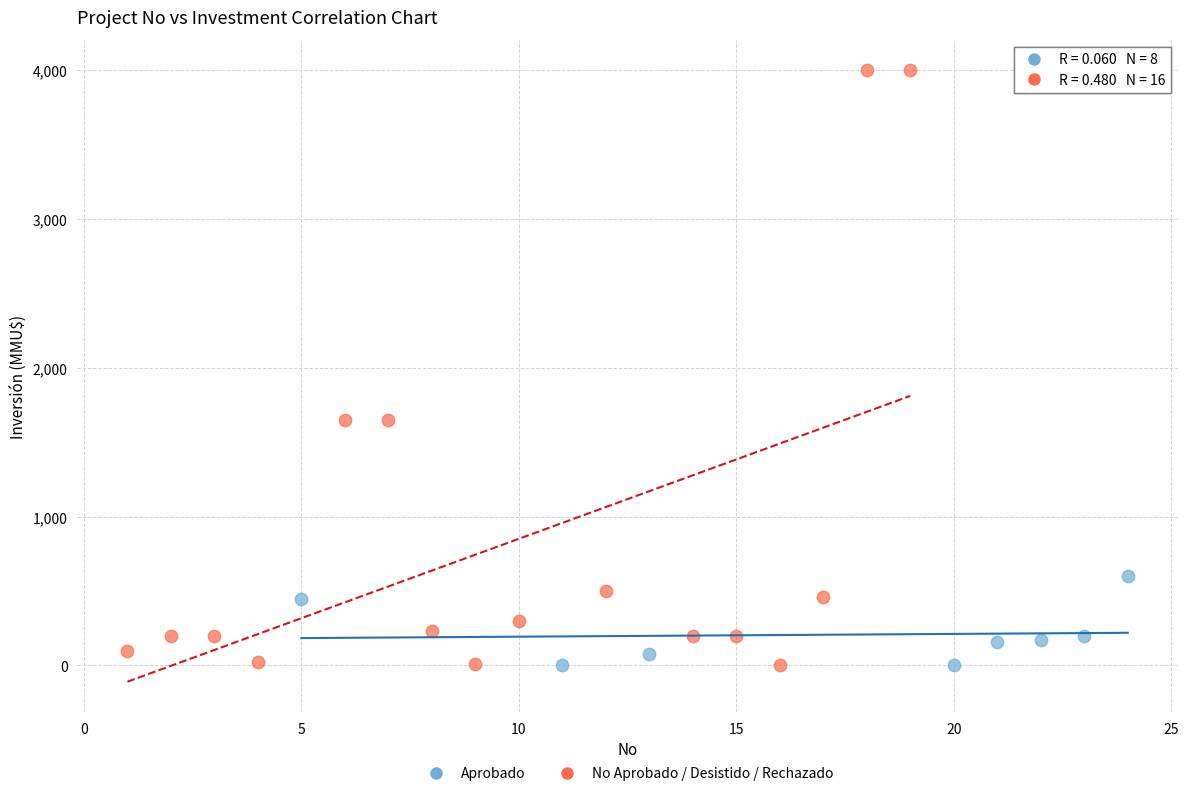

Which series reaches the maximum Y coordinate?

No Aprobado / Desistido / Rechazado